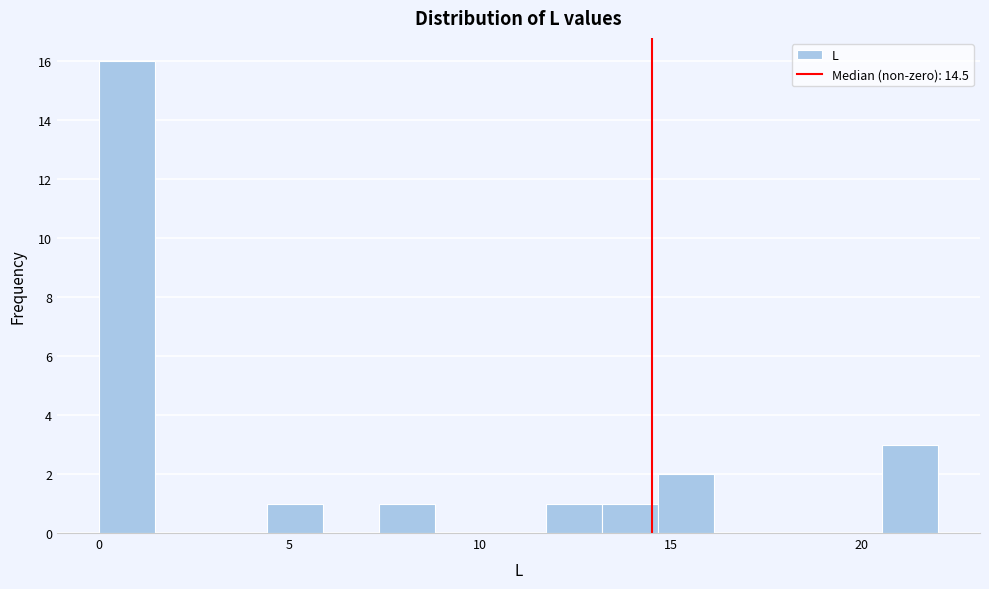

Read against the x-axis, roughly where is the centre of the tallest bar?

0.5